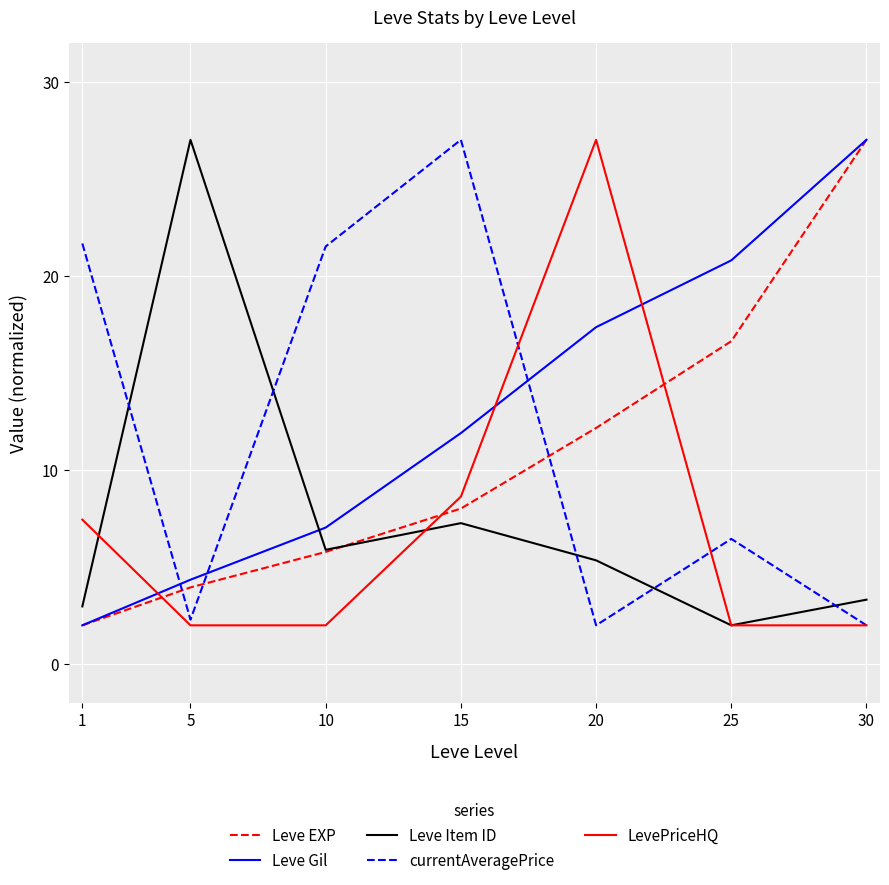

What is the total value across all series at 30?

61.3